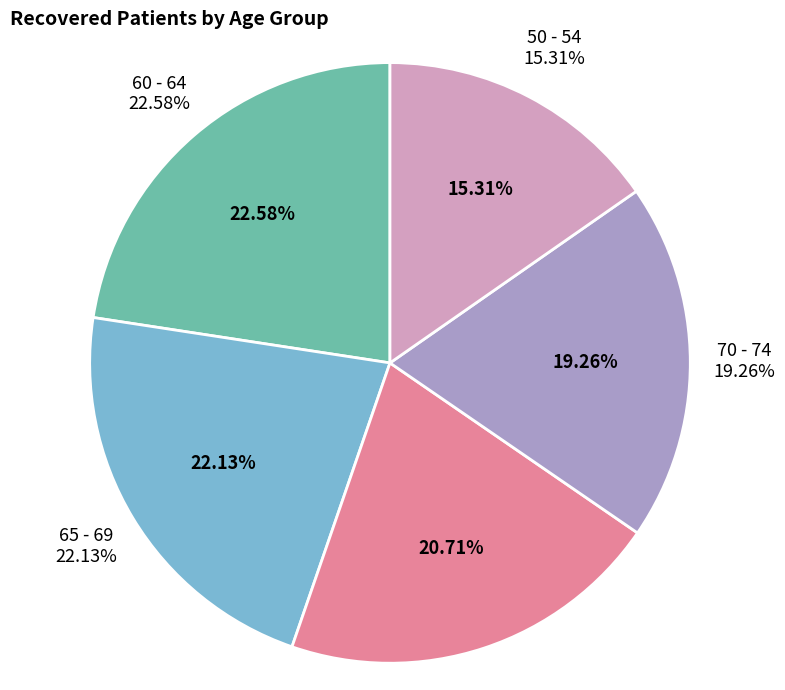

Does 35 - 39 account for over 50% of the chart?

No